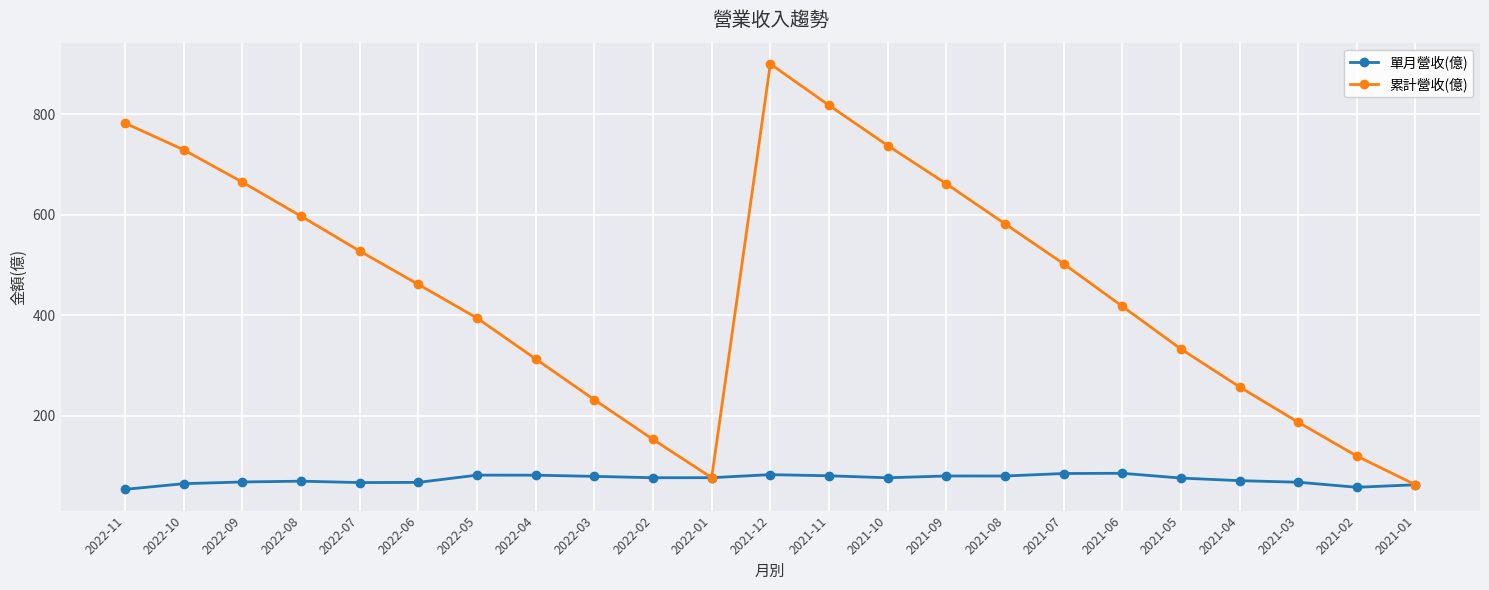

How many distinct data groups are displayed?

2